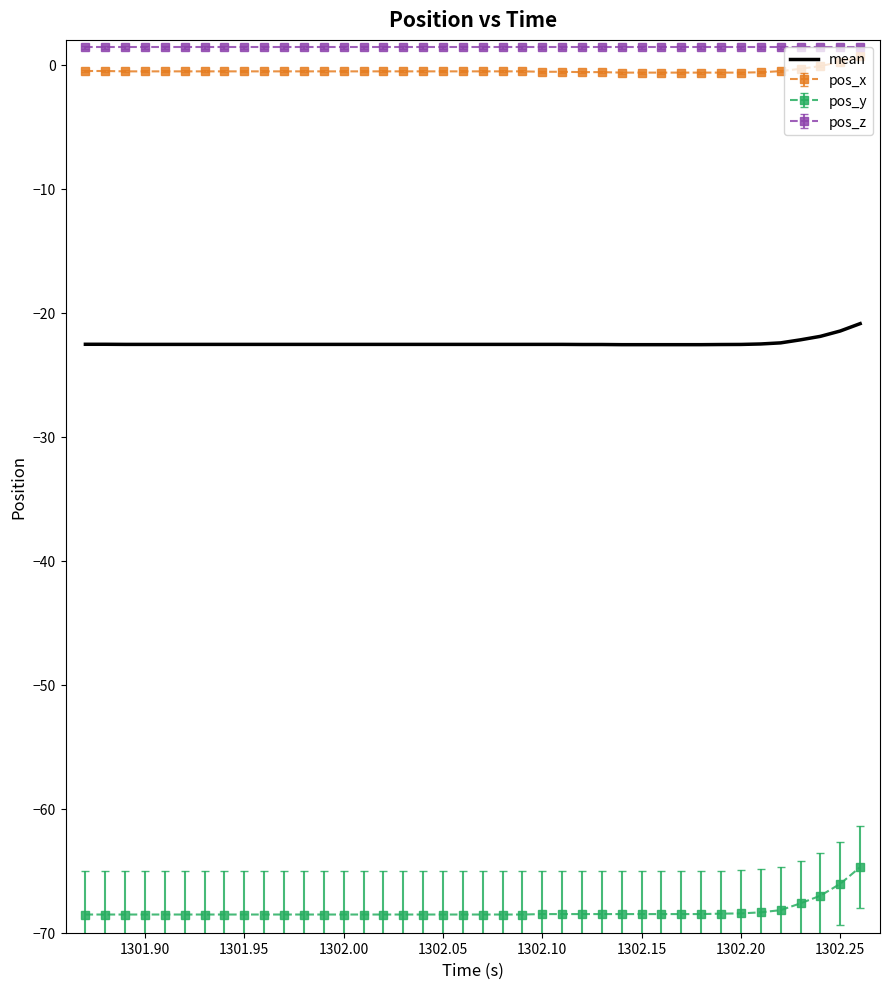

True or false: pos_x and pos_y cross at least once.

False